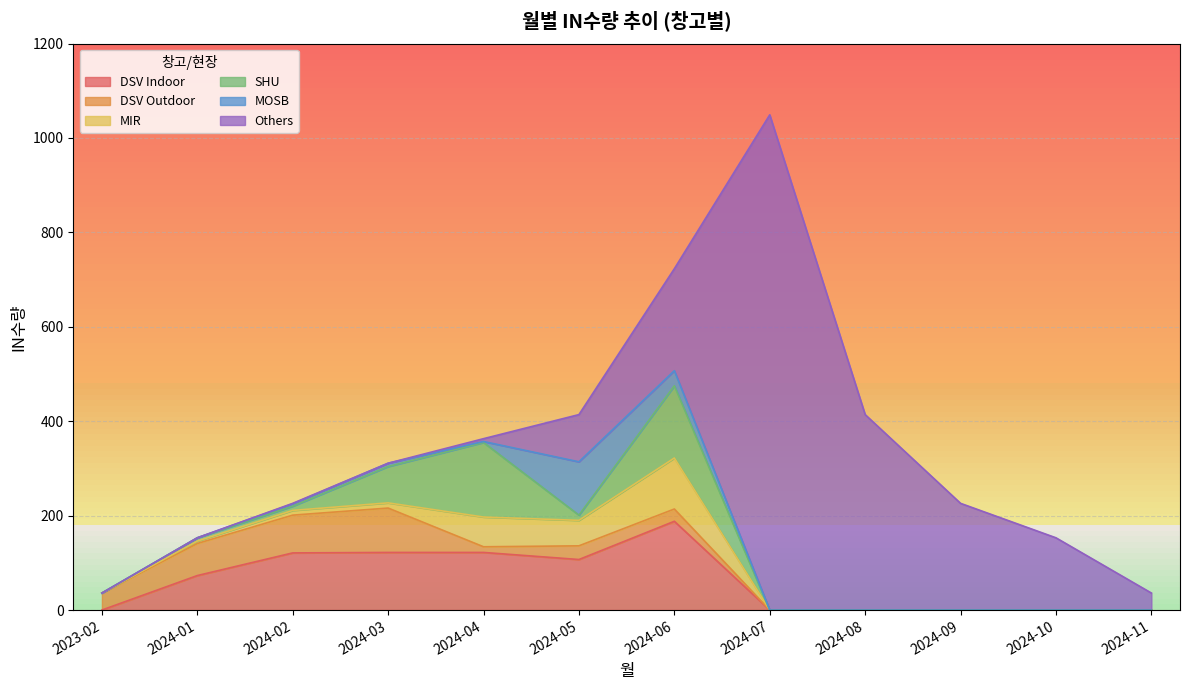

Which category has the highest value in the DSV Indoor series?

2024-06